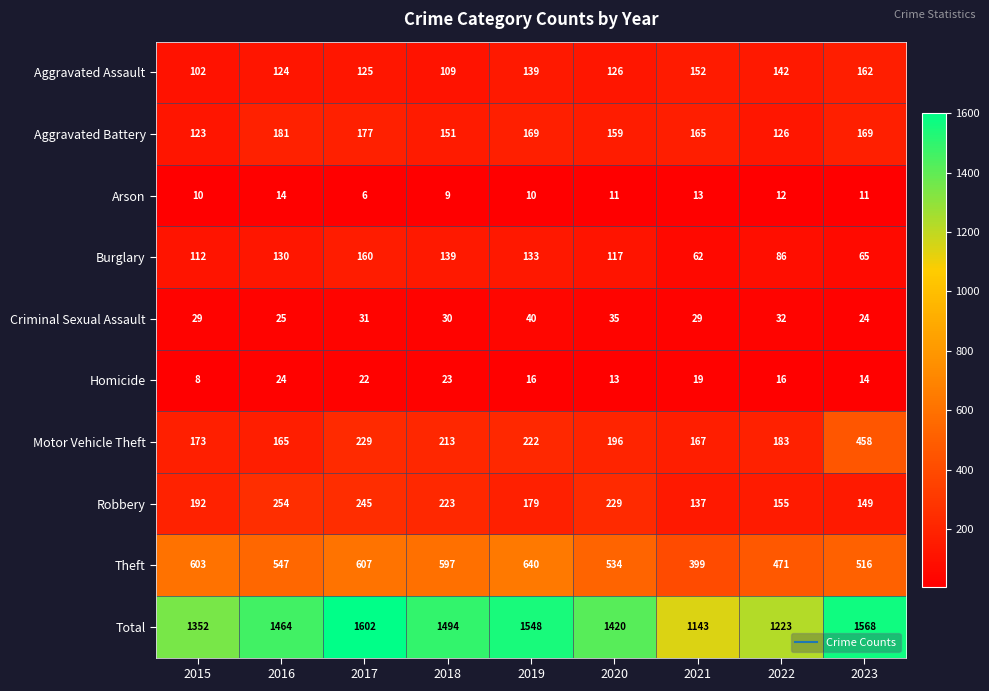

What is the difference between the maximum and minimum values in the Burglary series?

98